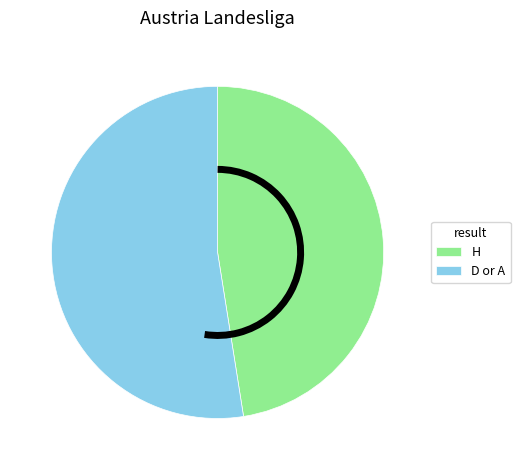

Rank the categories by value from lowest to highest.

H, D or A